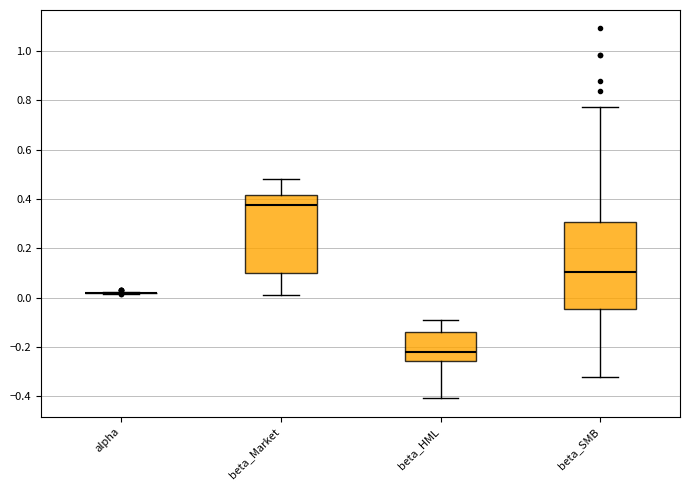

Which box is the tallest, from its lower edge to its upper edge?

beta_SMB